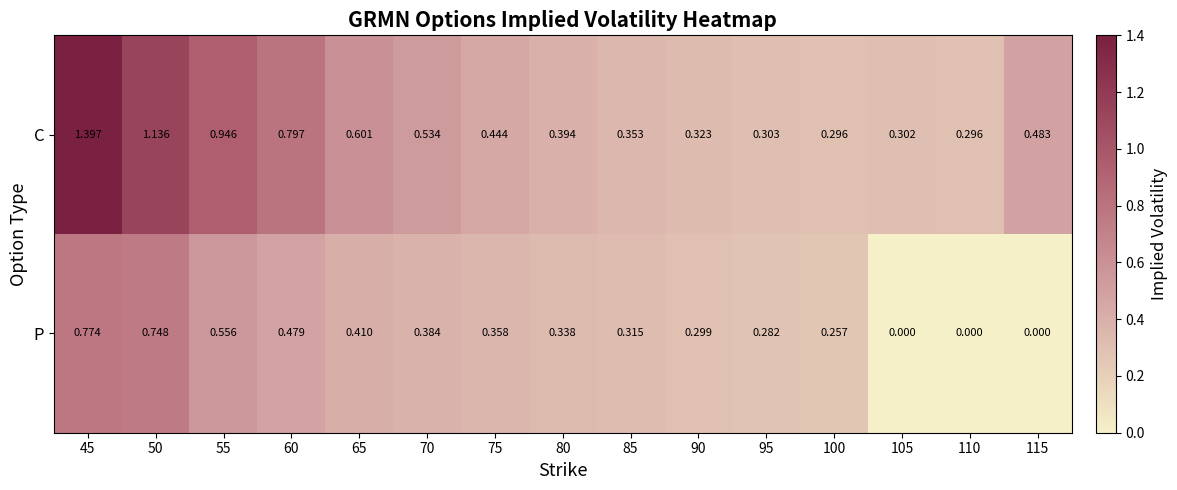

Which series has the largest total across all categories?

C